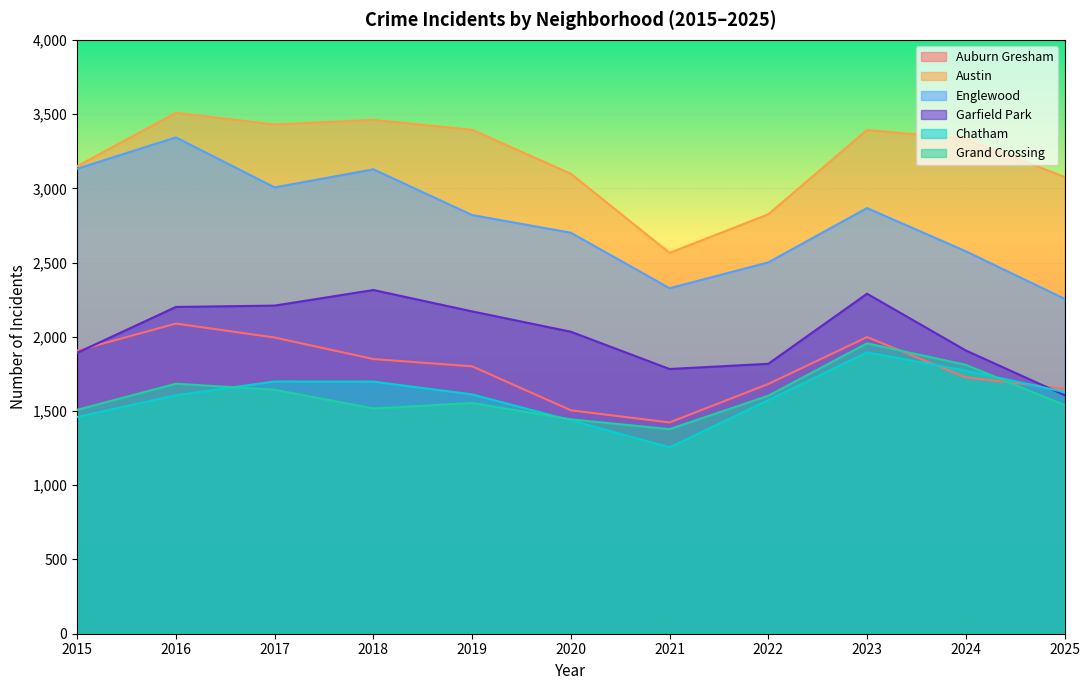

True or false: Chatham and Auburn Gresham cross at least once.

True